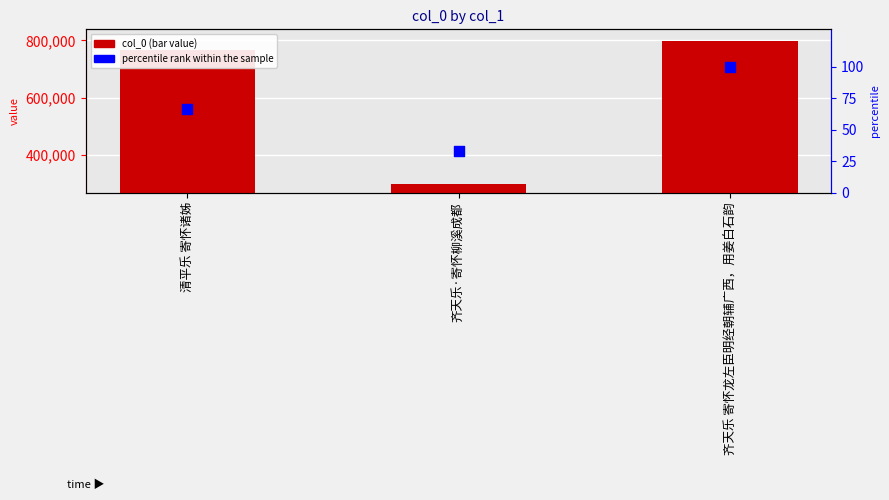

What is the total value across all series at 齐天乐·寄怀柳溪成都?

300214.3